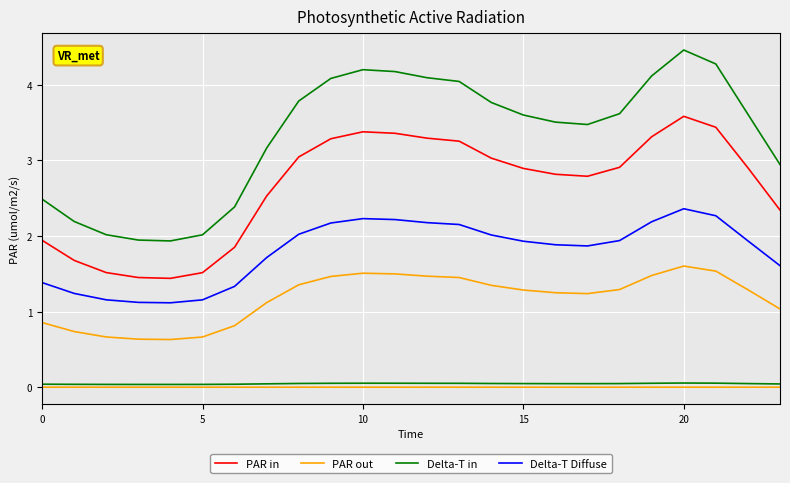

True or false: Delta-T Diffuse and PAR in cross at least once.

False